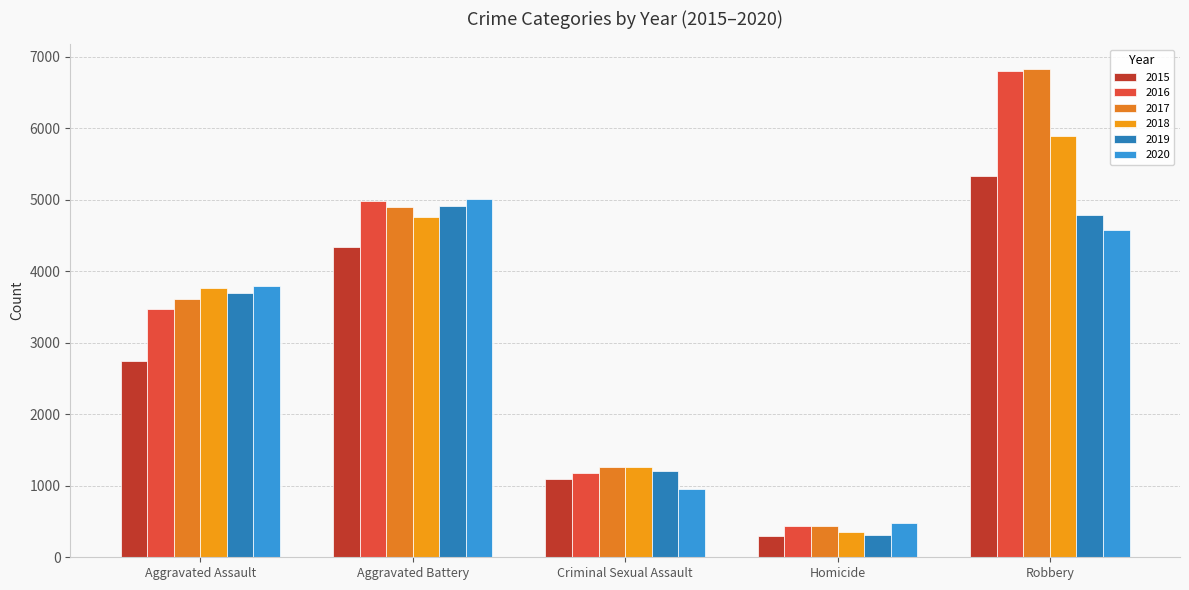

What is the value of the 2017 bar at the 2nd from the left?

4908